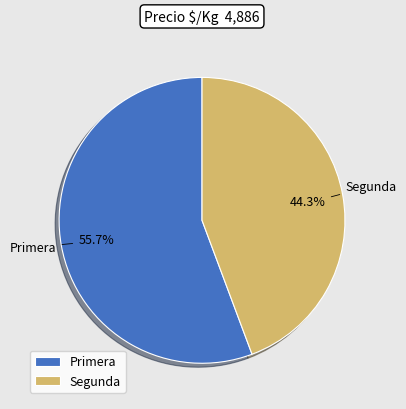

Which category has the biggest portion of the pie?

Primera